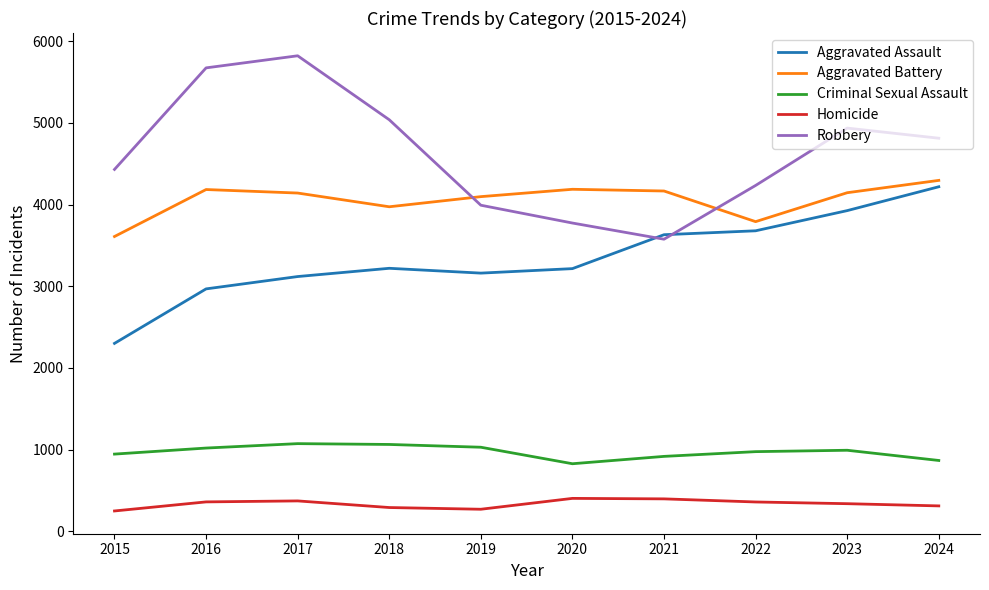

Where is Robbery nearest to the value 4698?

2024